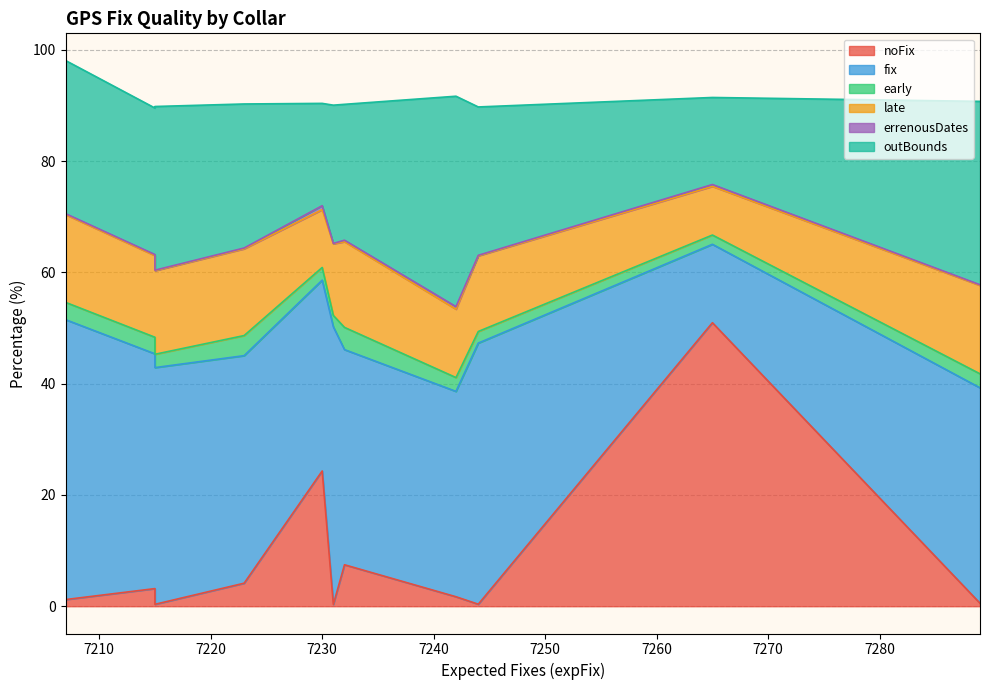

Rank the series by their maximum value, from highest to lowest.

noFix, fix, outBounds, late, early, errenousDates